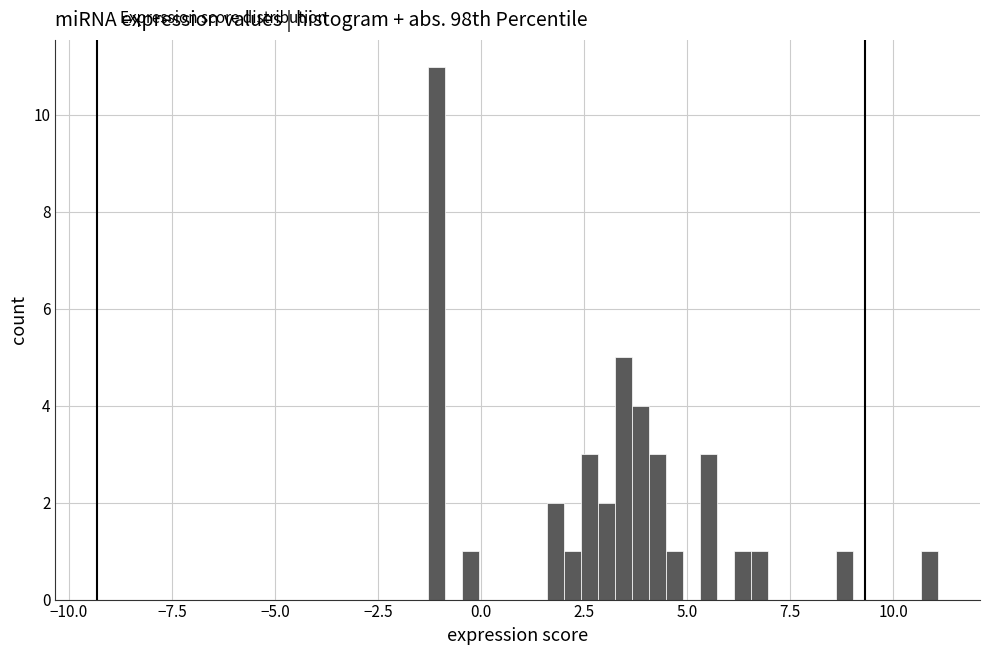

Around what value on the x-axis is the tallest bar? Give the approximate position of its centre, as read against the axis.

-1.0